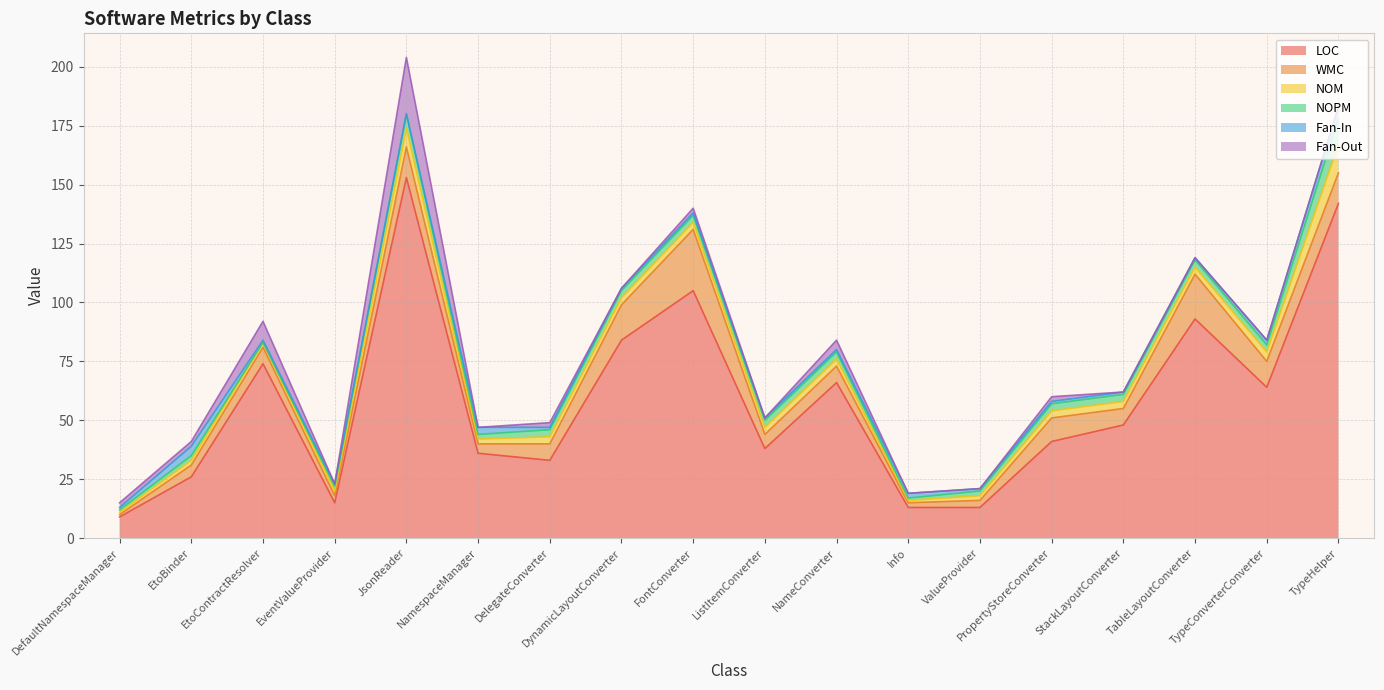

What is the sum of the WMC values at EtoBinder and DefaultNamespaceManager?

6